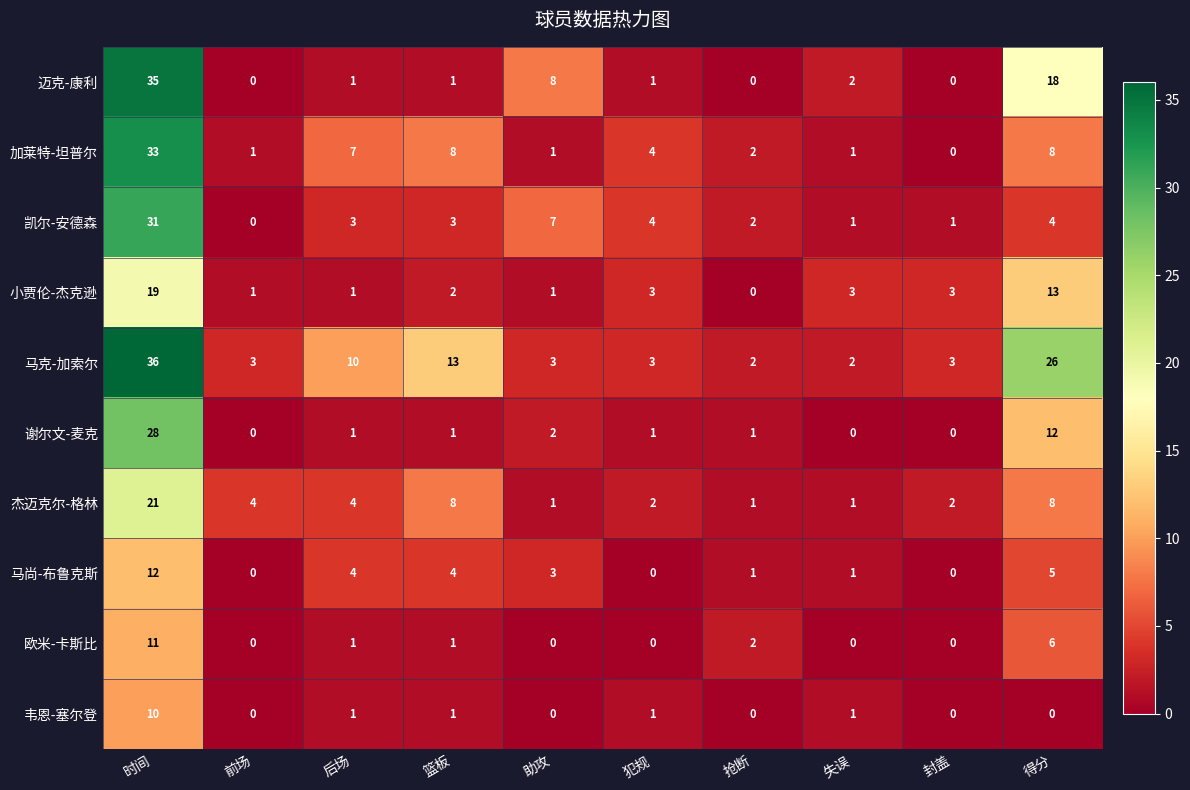

The 谢尔文-麦克 series shows 1 at 助攻. True or false?

False